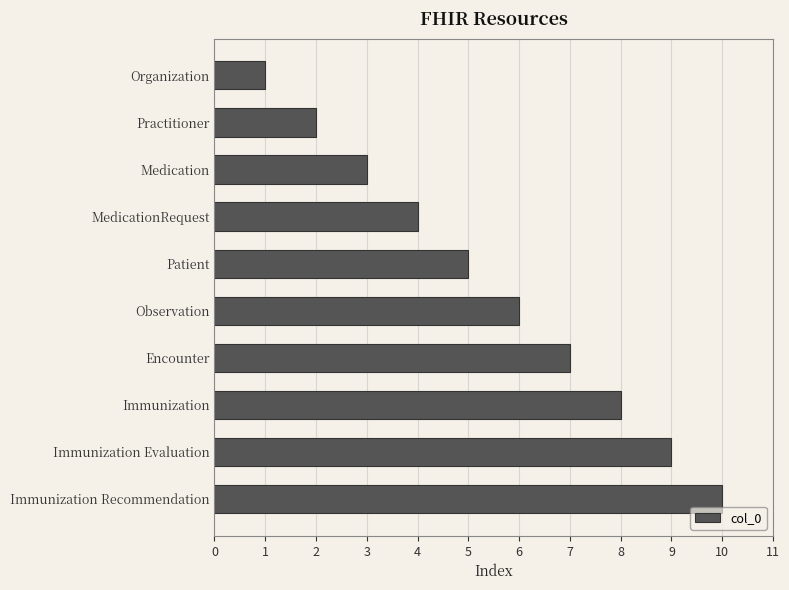

How many bars are there in total?

10